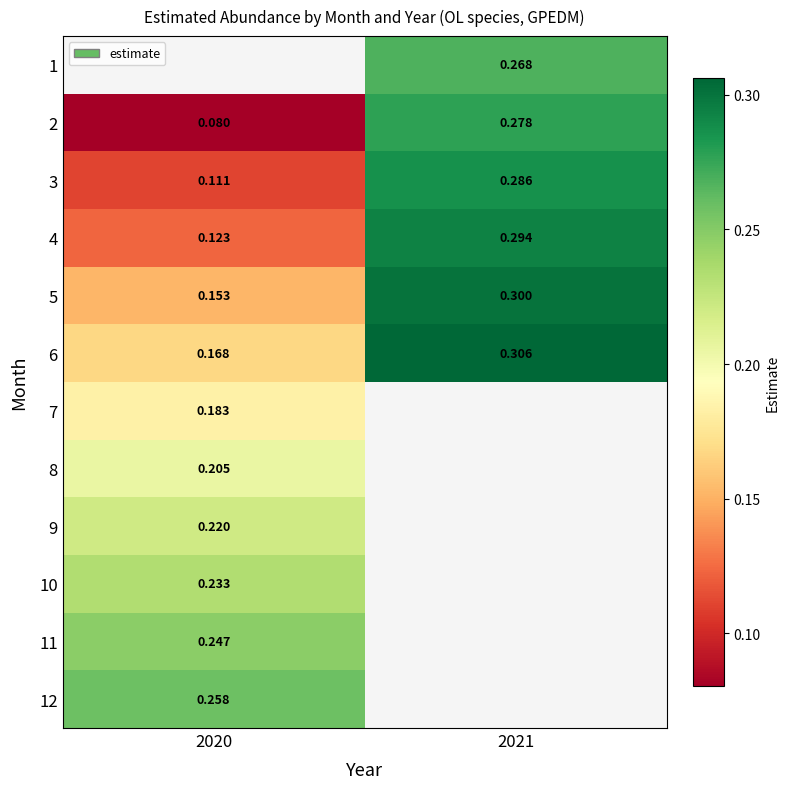

Is the value of 11 at 2021 greater than the value of 2 at 2021?

No